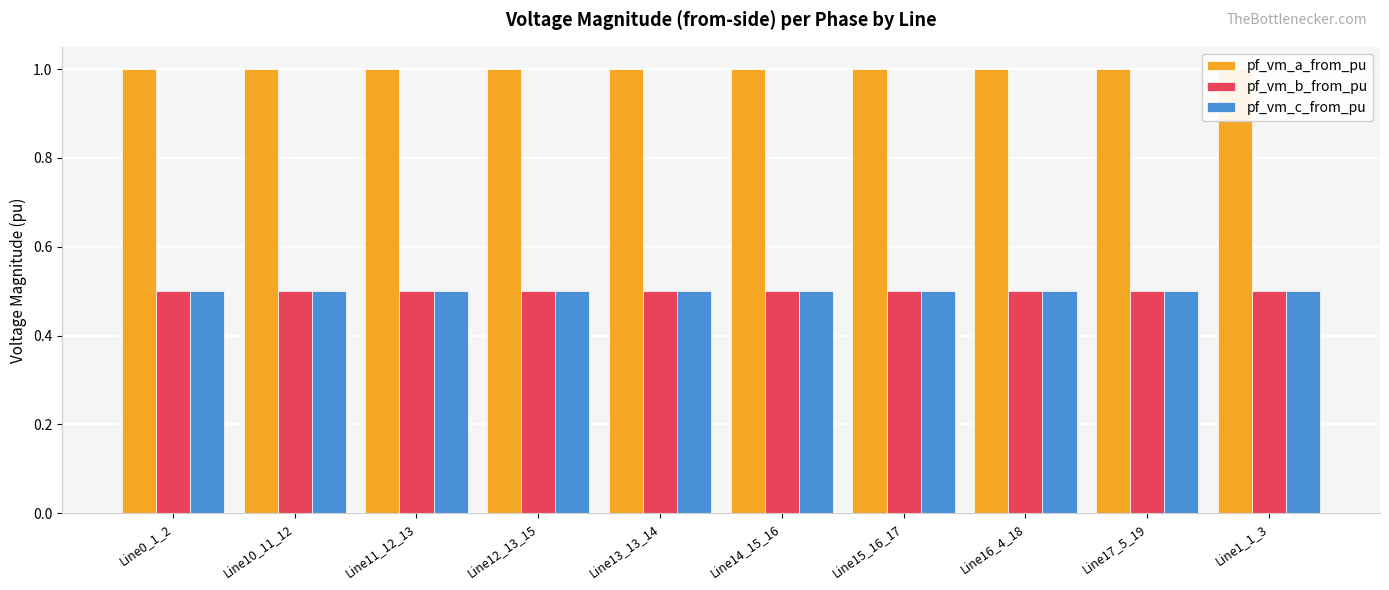

What is the minimum value shown in the chart?

0.5